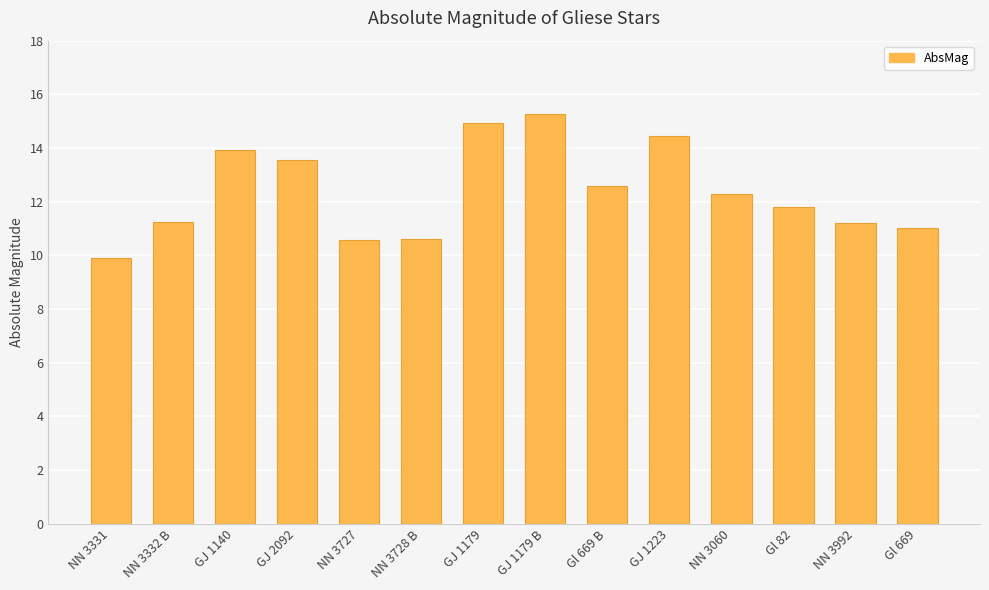

What is the average value?

12.4